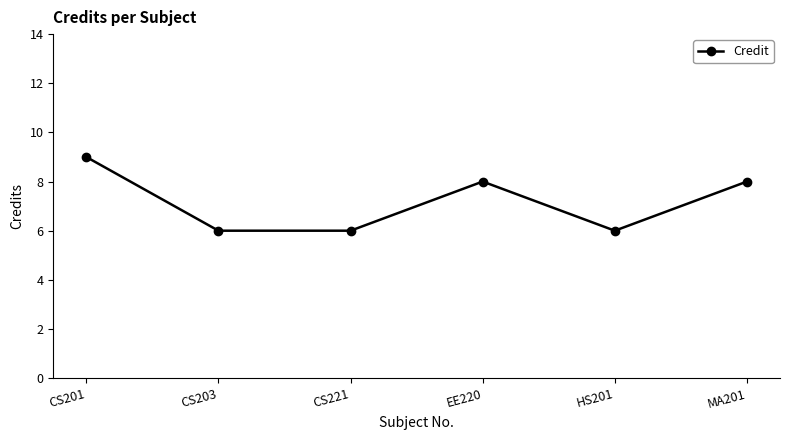

What is the difference between the maximum and minimum values?

3